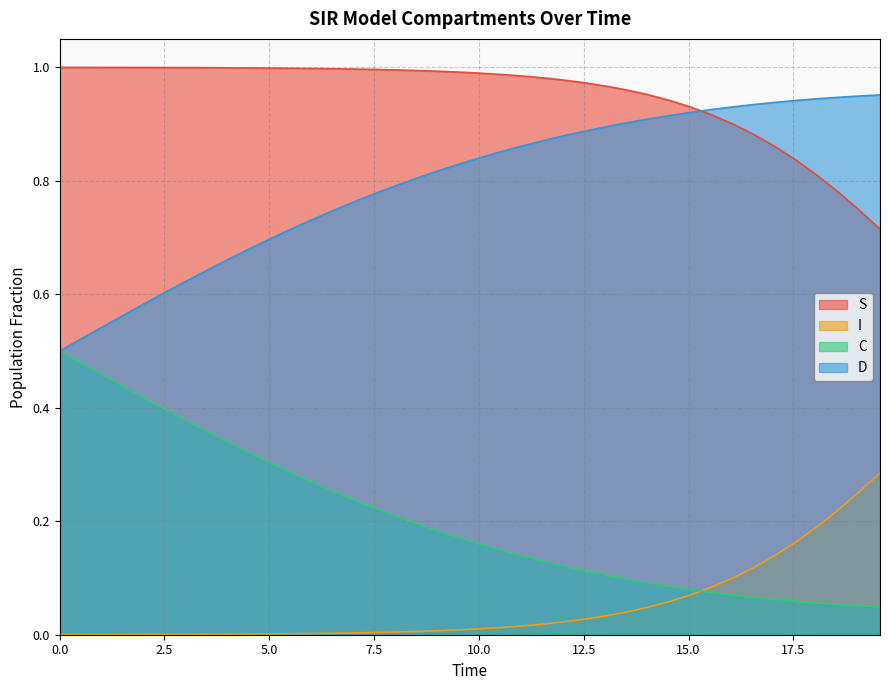

True or false: I has more than 1 points higher than both neighbors.

False